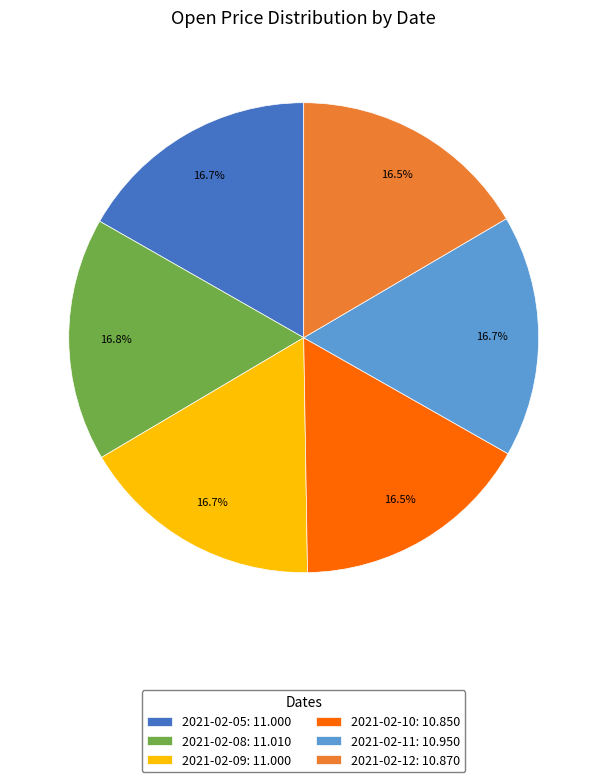

Is there a majority slice in this chart?

No